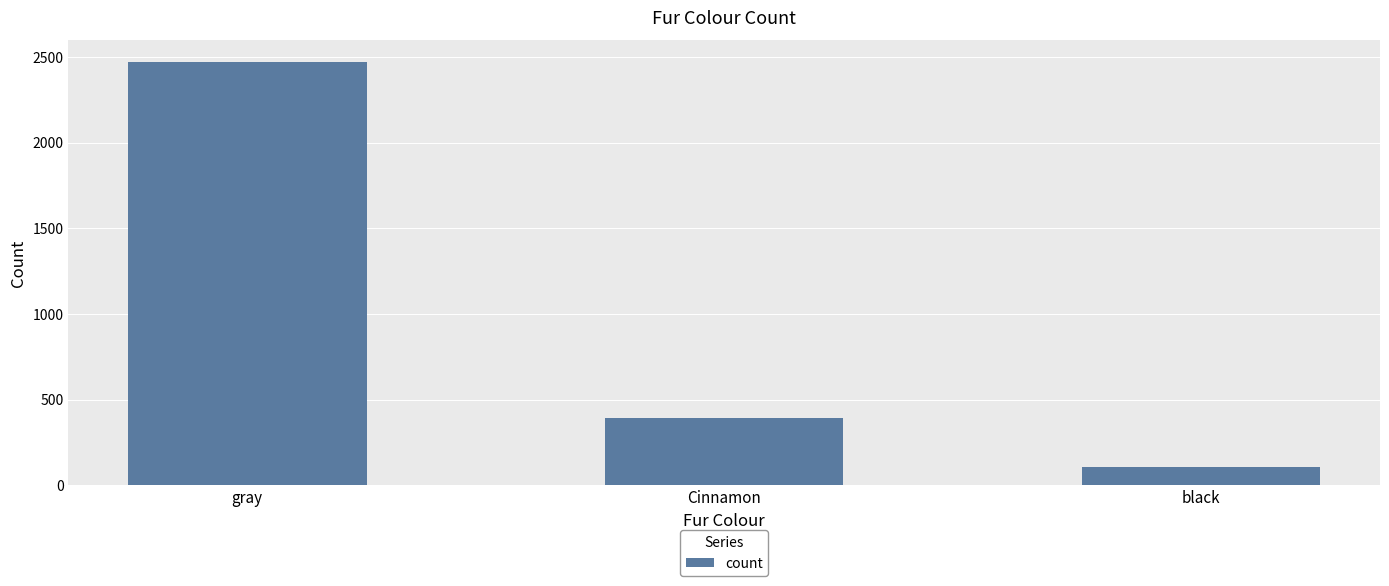

What is the label of the 2nd bar from the right?

Cinnamon